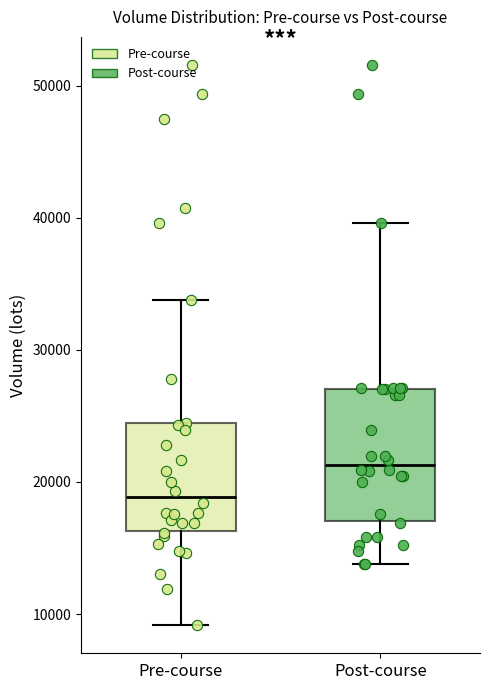

Which box's median line is the lowest?

Pre-course